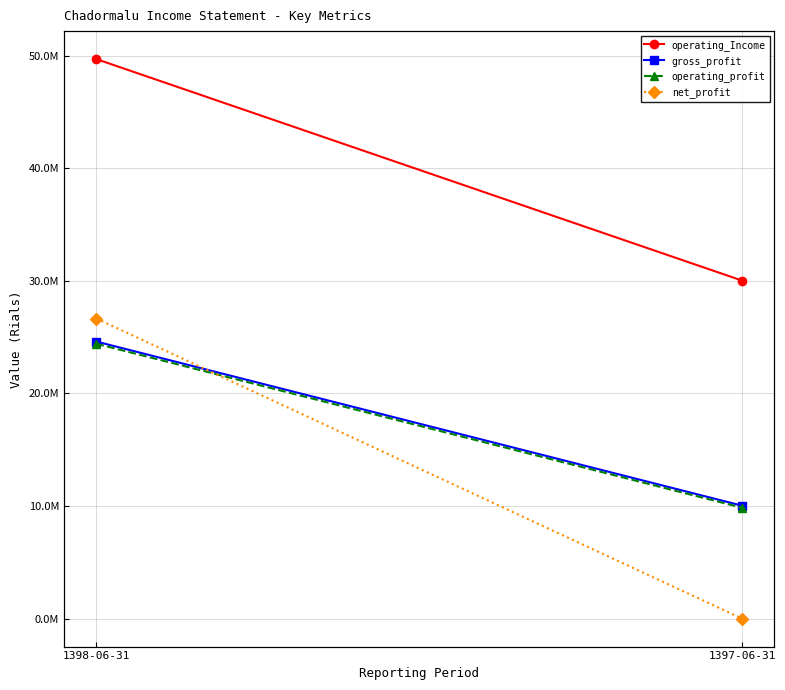

What is the sum of the operating_profit values at 1398-06-31 and 1397-06-31?

34258793